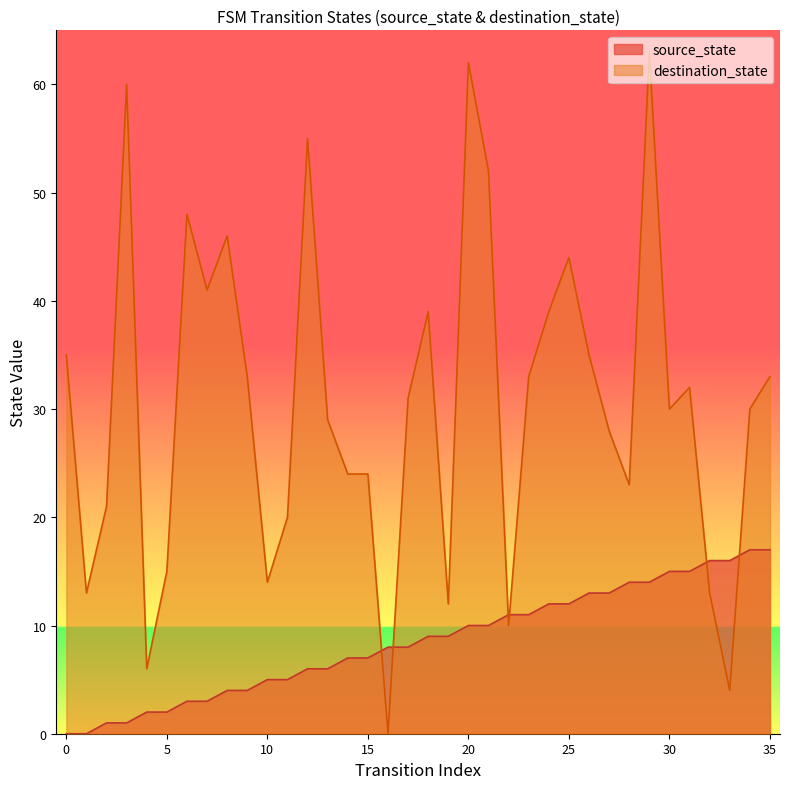

Does the chart have visible grid lines?

No